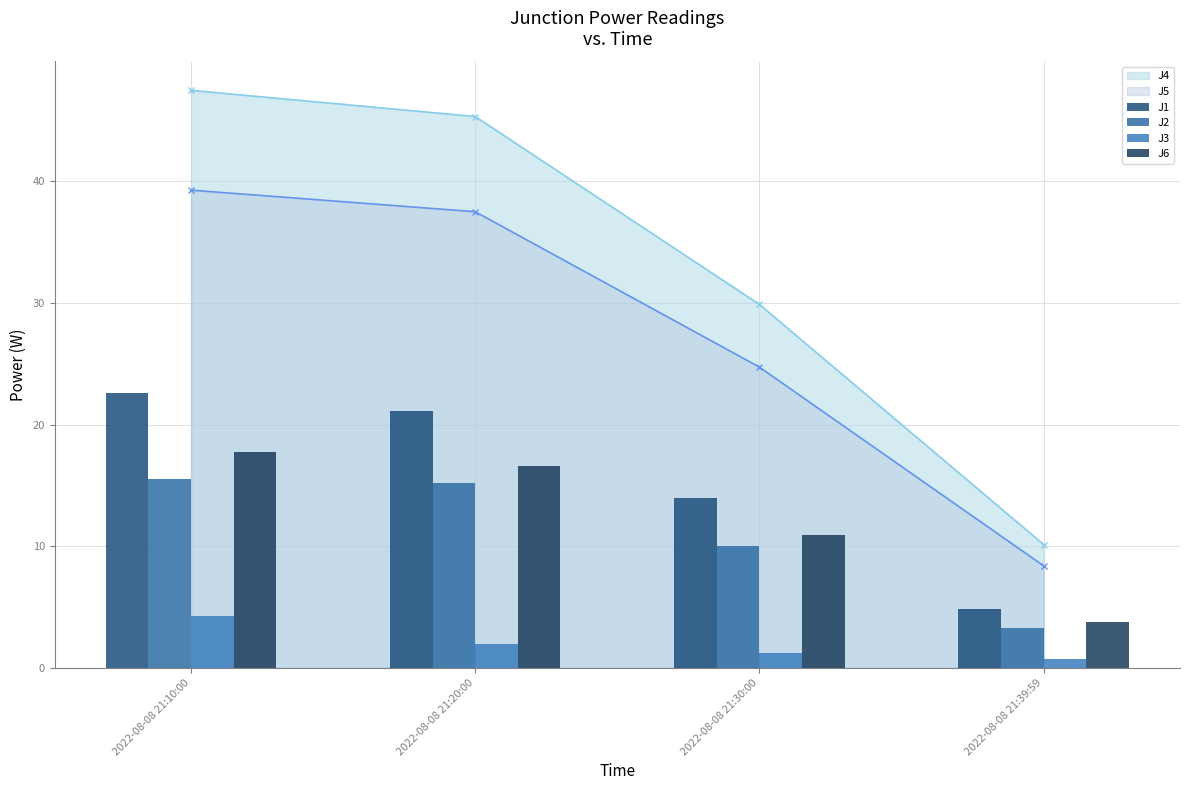

Where is J3 nearest to the value 2?

2022-08-08 21:20:00